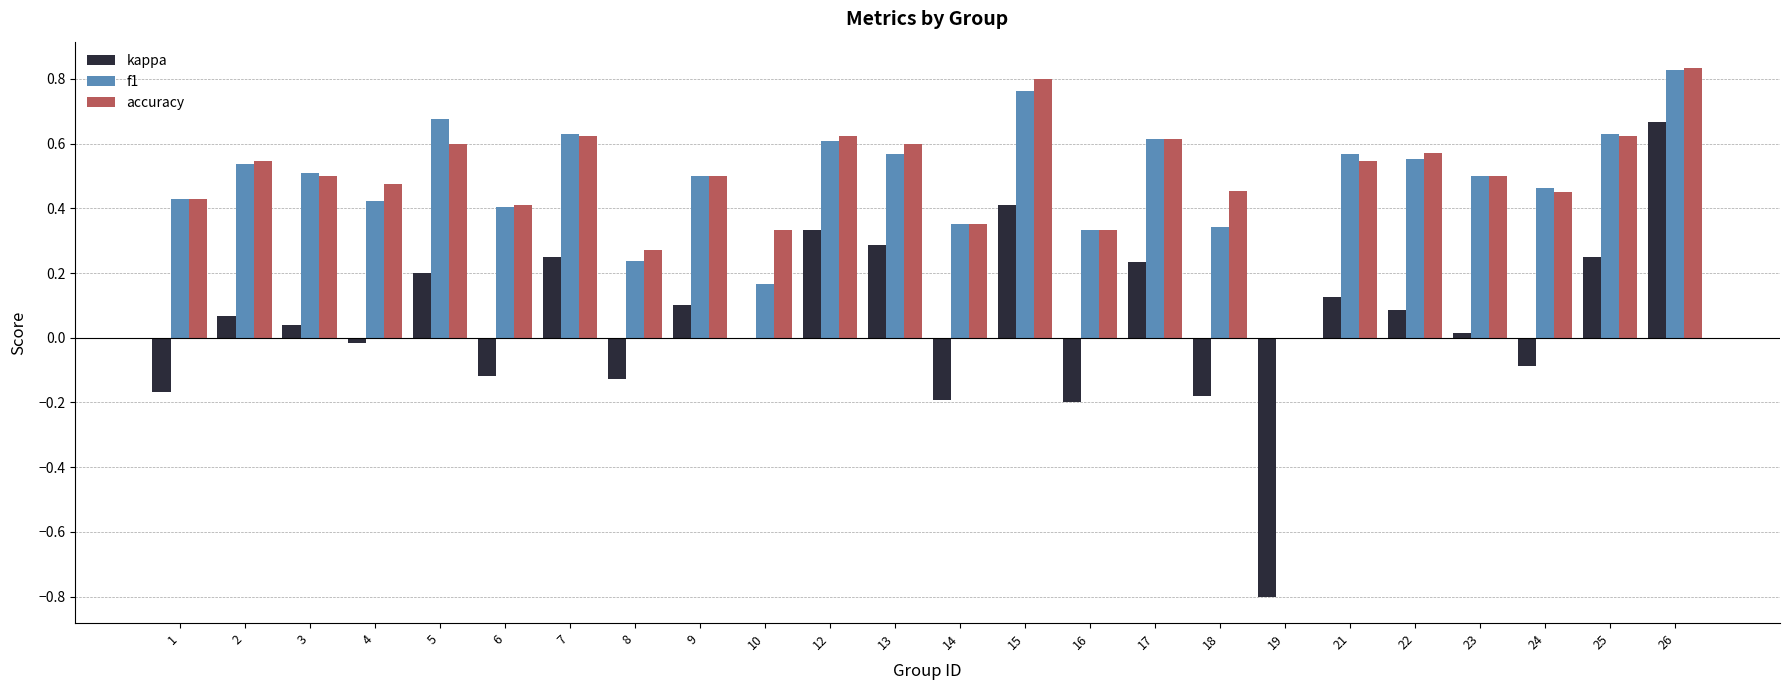

Are the bars horizontal?

No